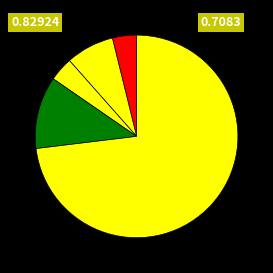

To the nearest percent, what is the average slice percentage?

20%